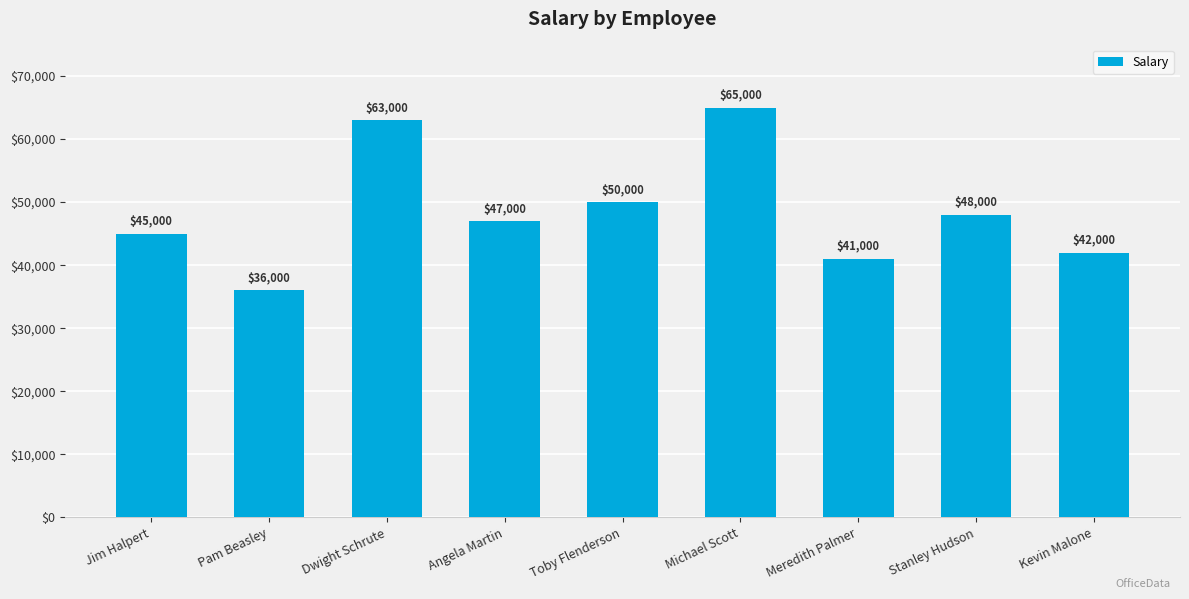

What position from the right is Meredith Palmer?

3